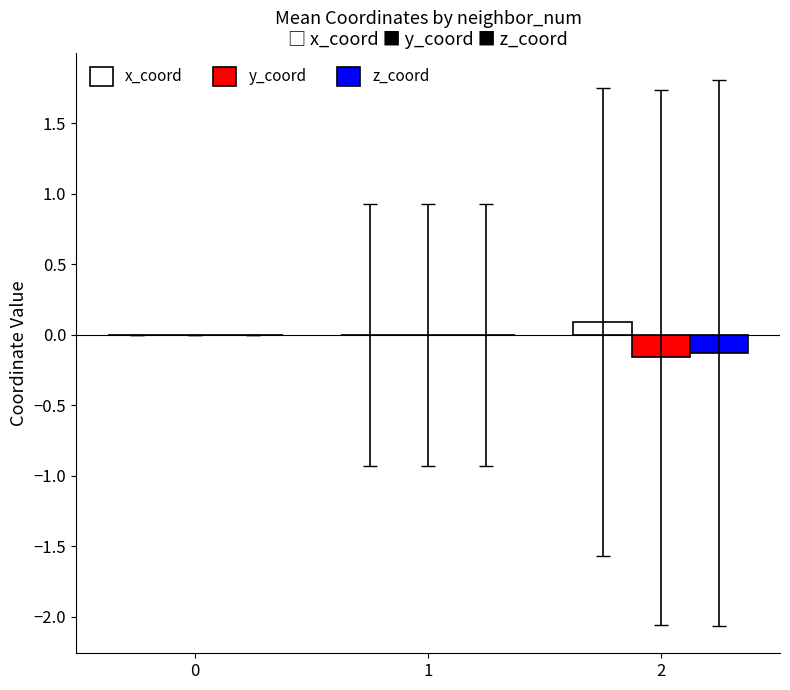

Is the value of x_coord at 2 greater than the value of z_coord at 0?

Yes